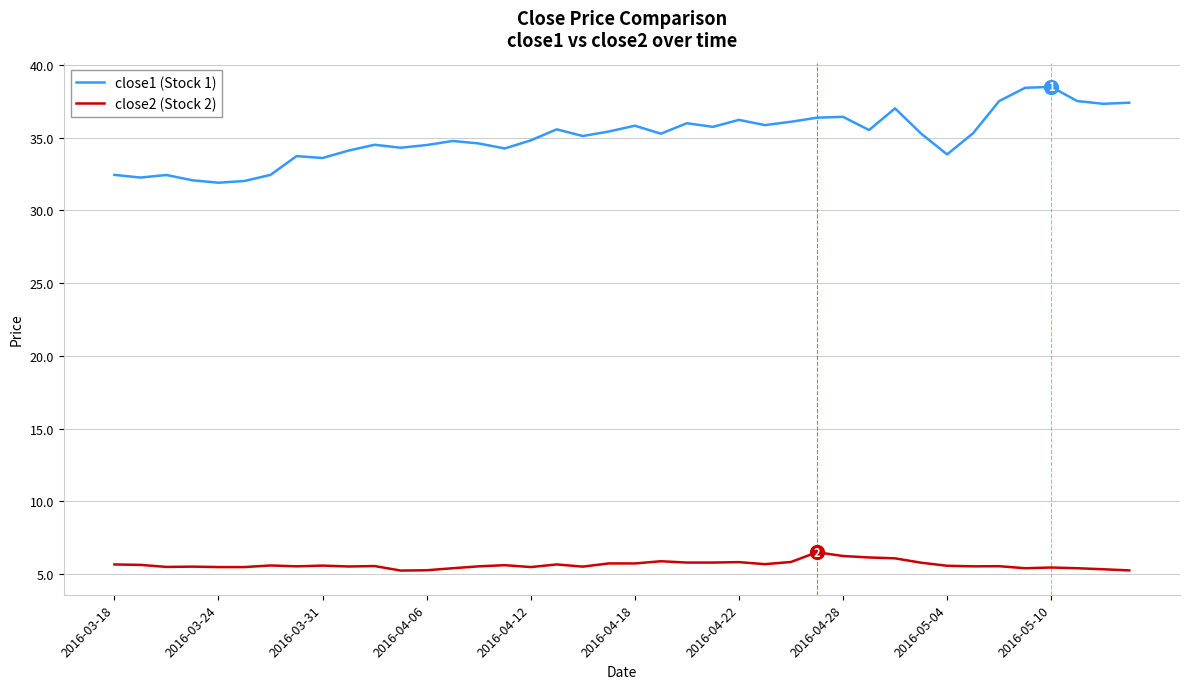

Rank the series by their average value, from lowest to highest.

close2 (Stock 2), close1 (Stock 1)